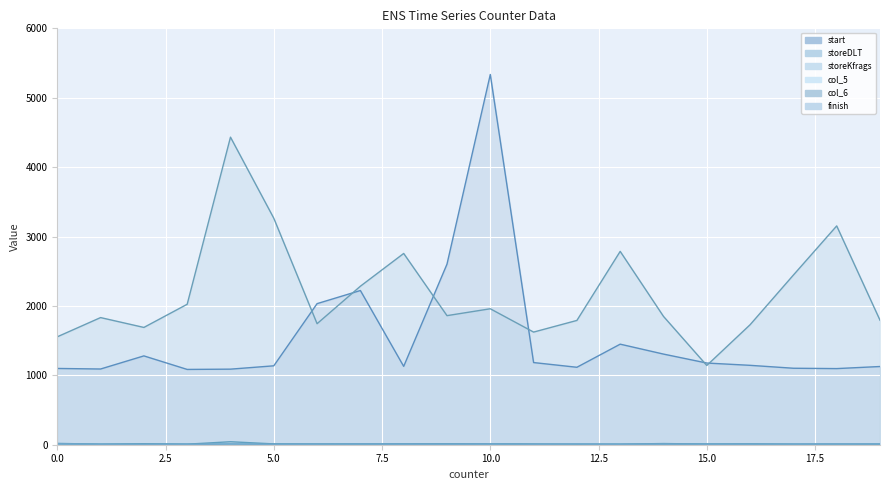

True or false: col_6 and start cross at least once.

False